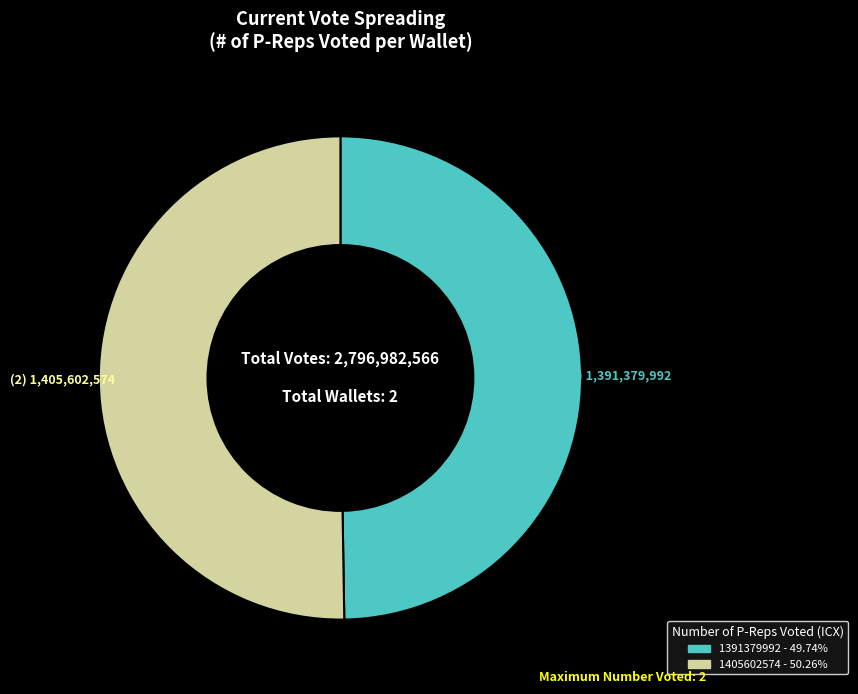

Does 1391379992 - 49.74% account for over 50% of the chart?

No